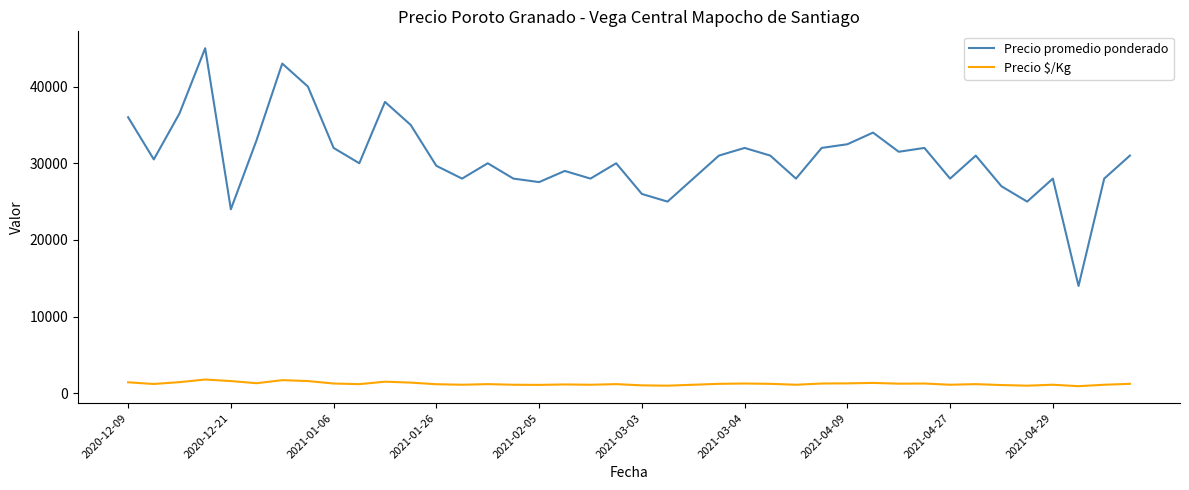

What is the difference between the maximum and minimum values in the Precio promedio ponderado series?

31000